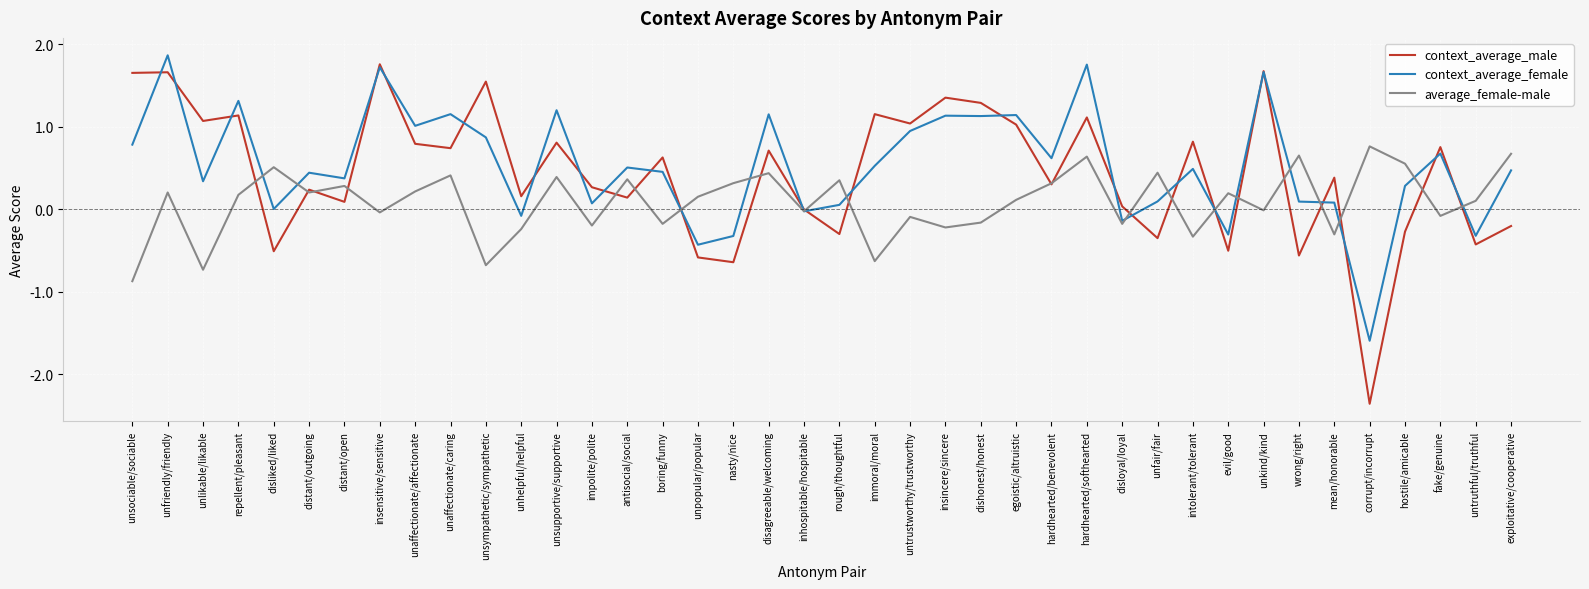

In average_female-male, how many points are lower than both neighbors (excluding endpoints)?

14